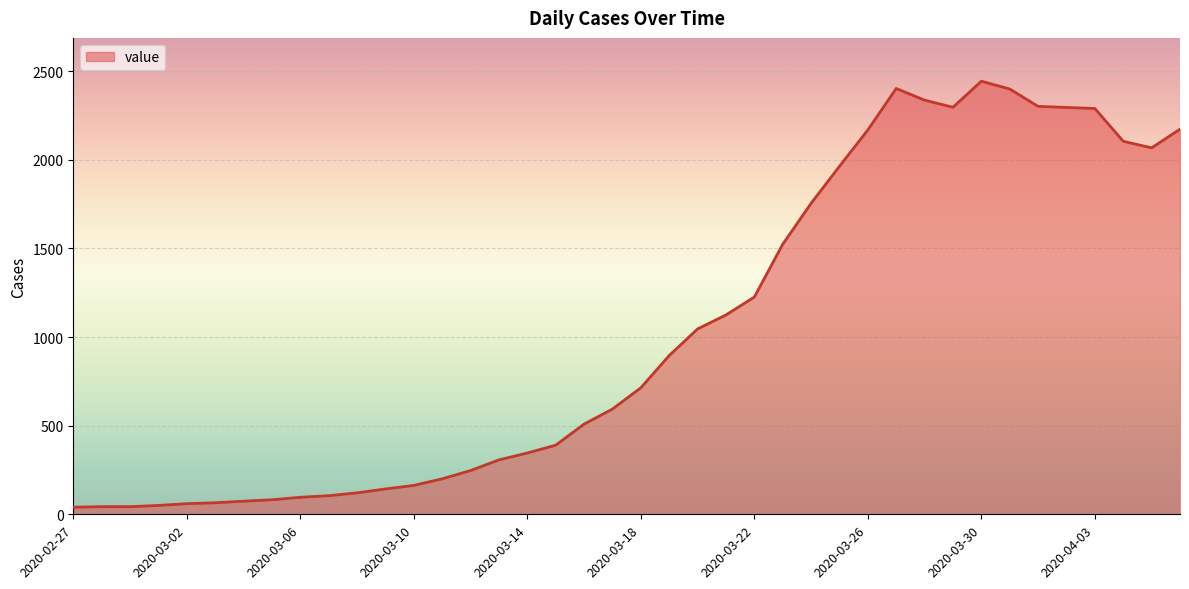

Does the chart display data point markers on the line(s)?

No